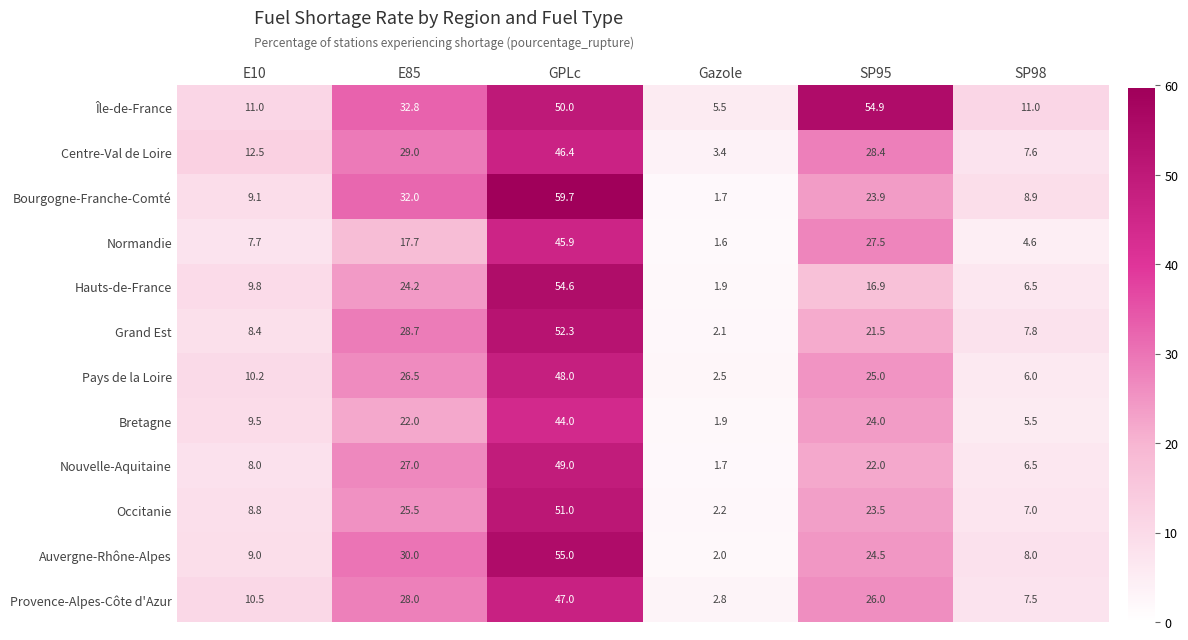

How many data points in Auvergne-Rhône-Alpes are above 24?

3